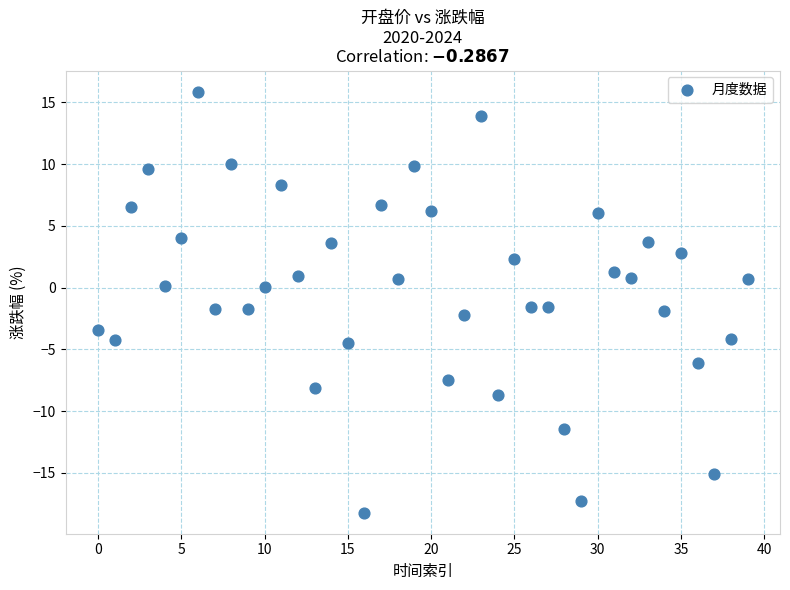

What is the range of Y values (max minus min)?

34.1